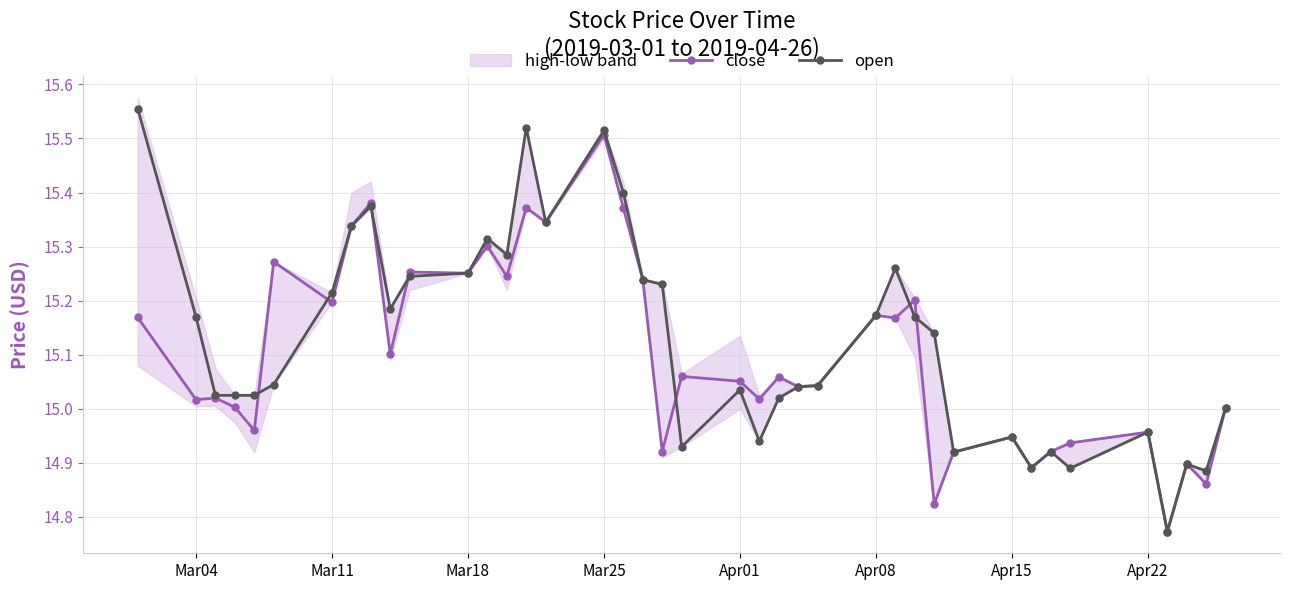

Which series has the largest total across all categories?

open